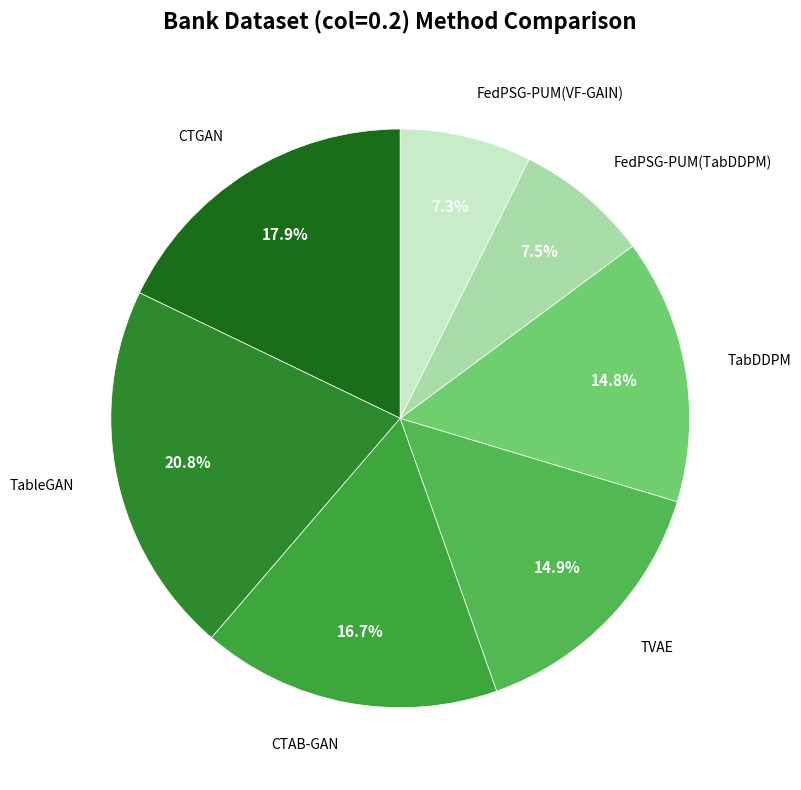

Is there a majority slice in this chart?

No